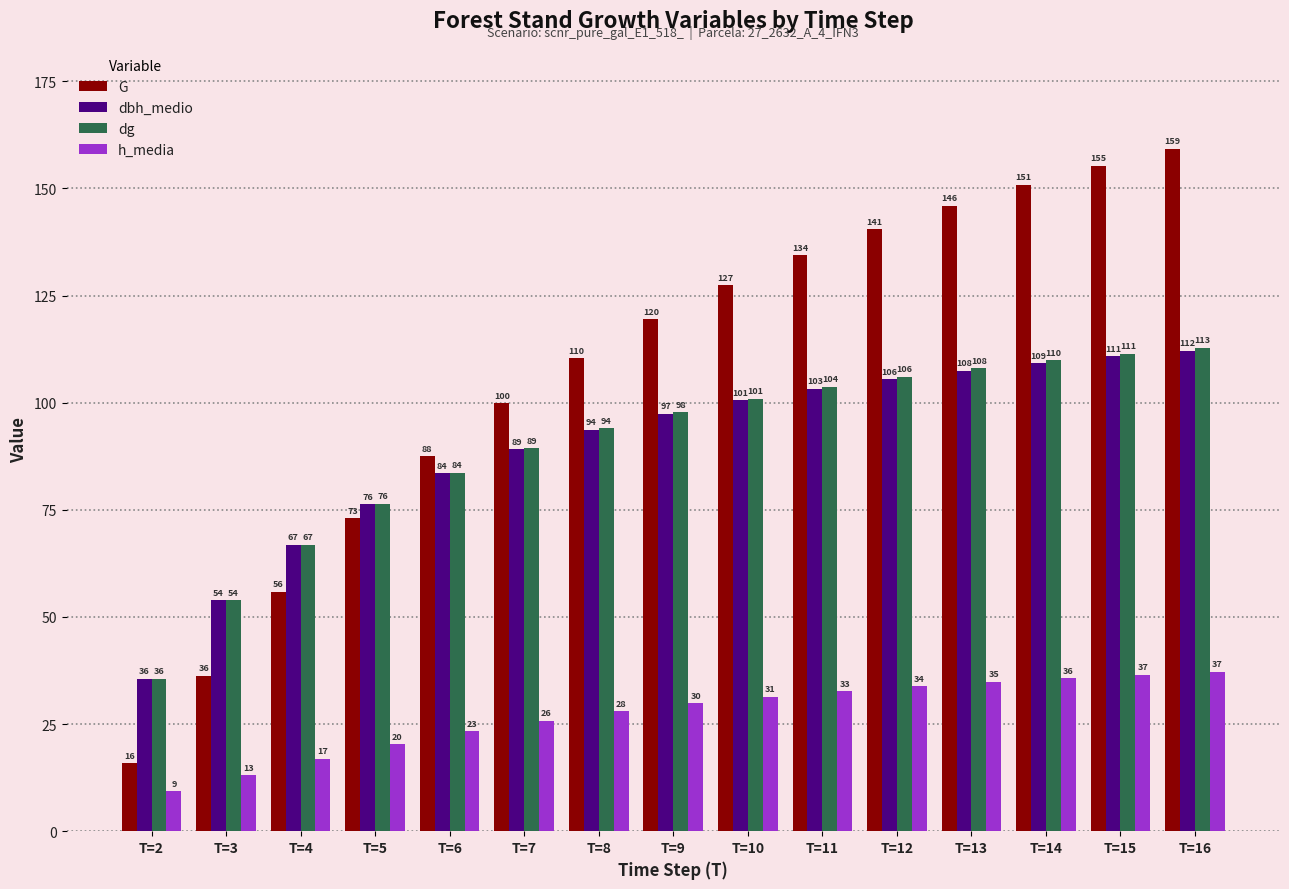

Where is h_media nearest to the value 23?

T=6